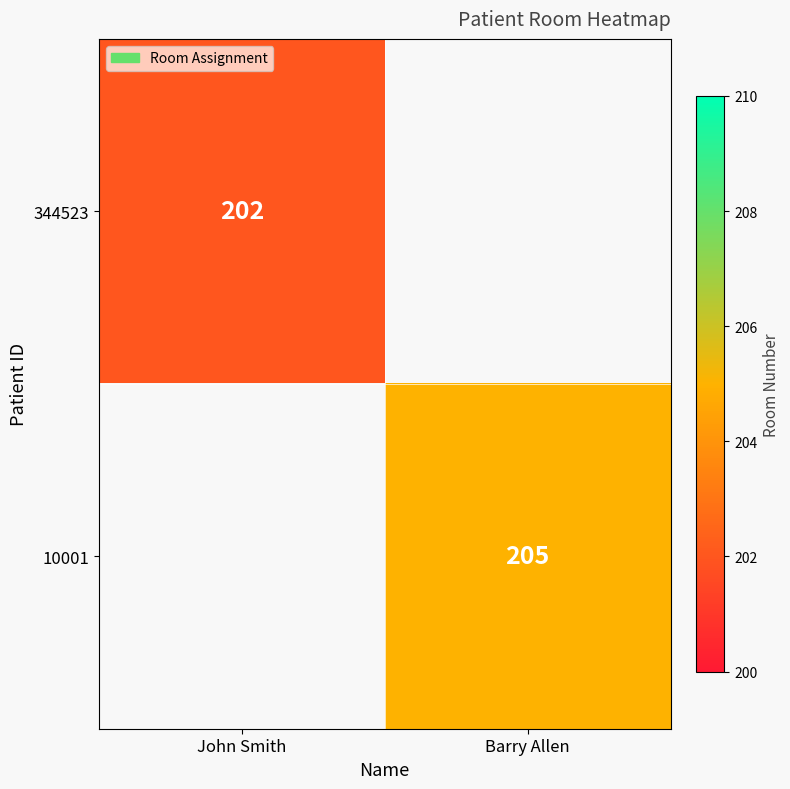

At which category does the chart reach its minimum across all series?

John Smith